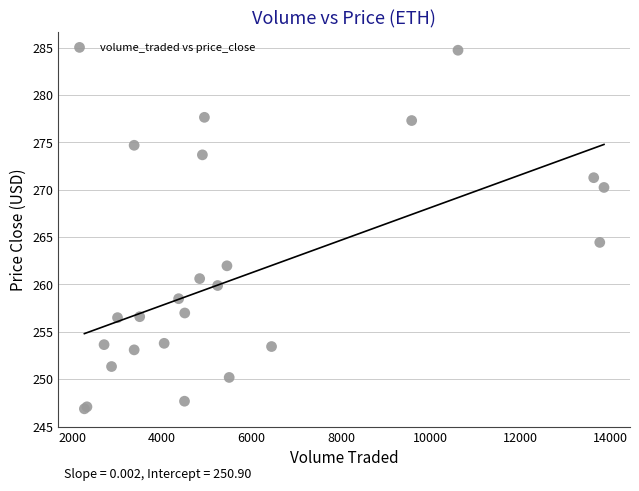

What Y value in the scatter plot is closest to 265?

264.4